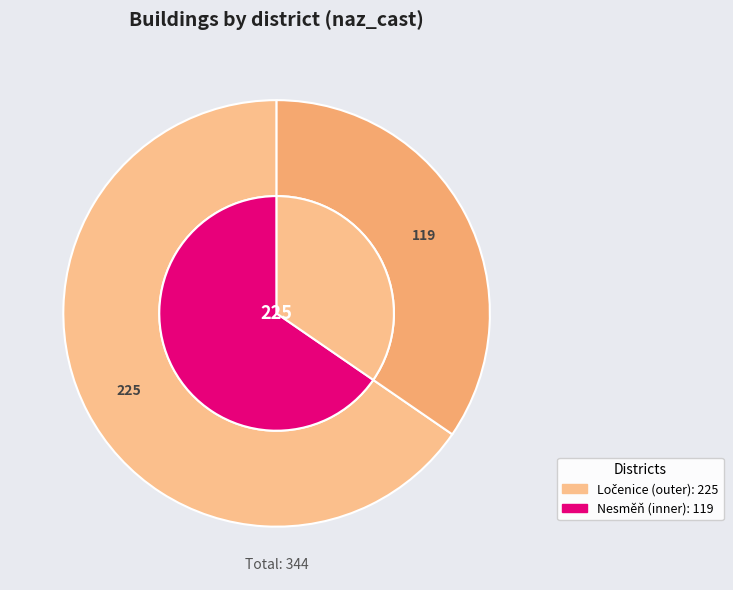

What percentage do Nesměň and Ločenice together represent?

100.0%